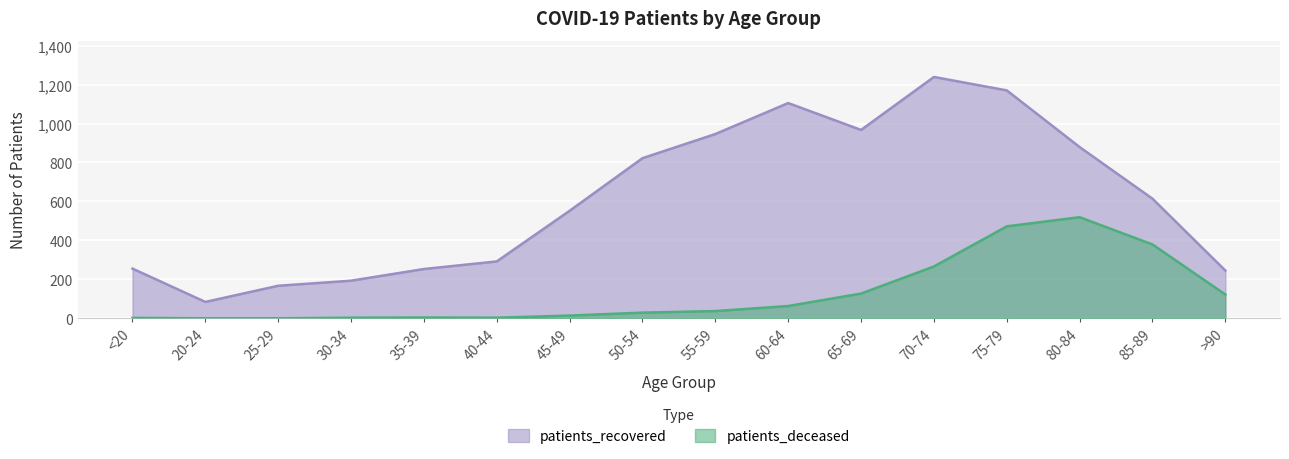

Where is patients_recovered nearest to the value 661?

85-89